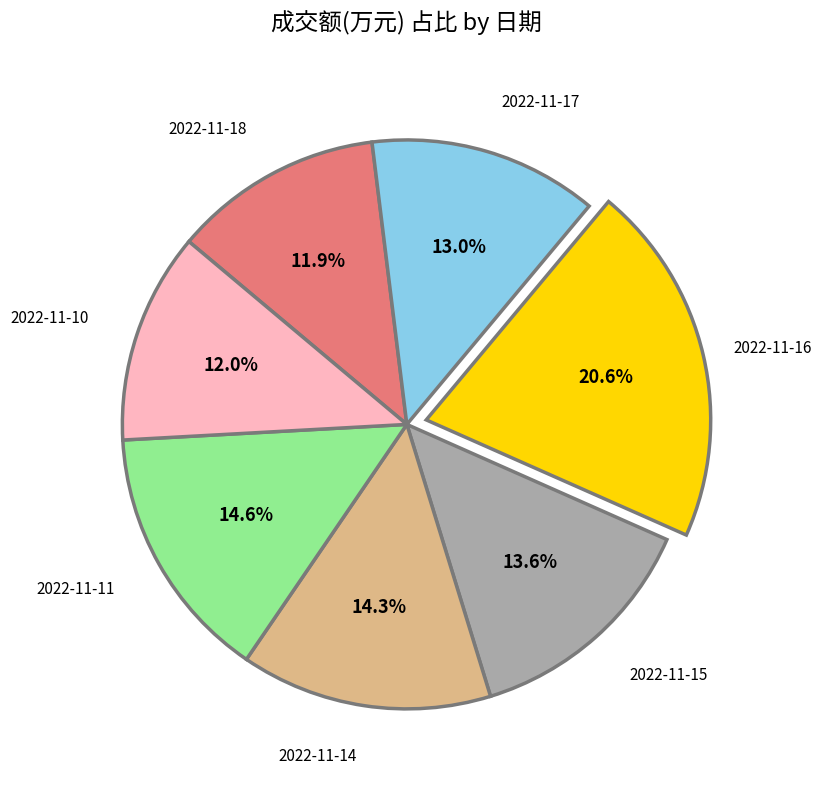

To the nearest percent, what portion does 2022-11-16 represent?

21%